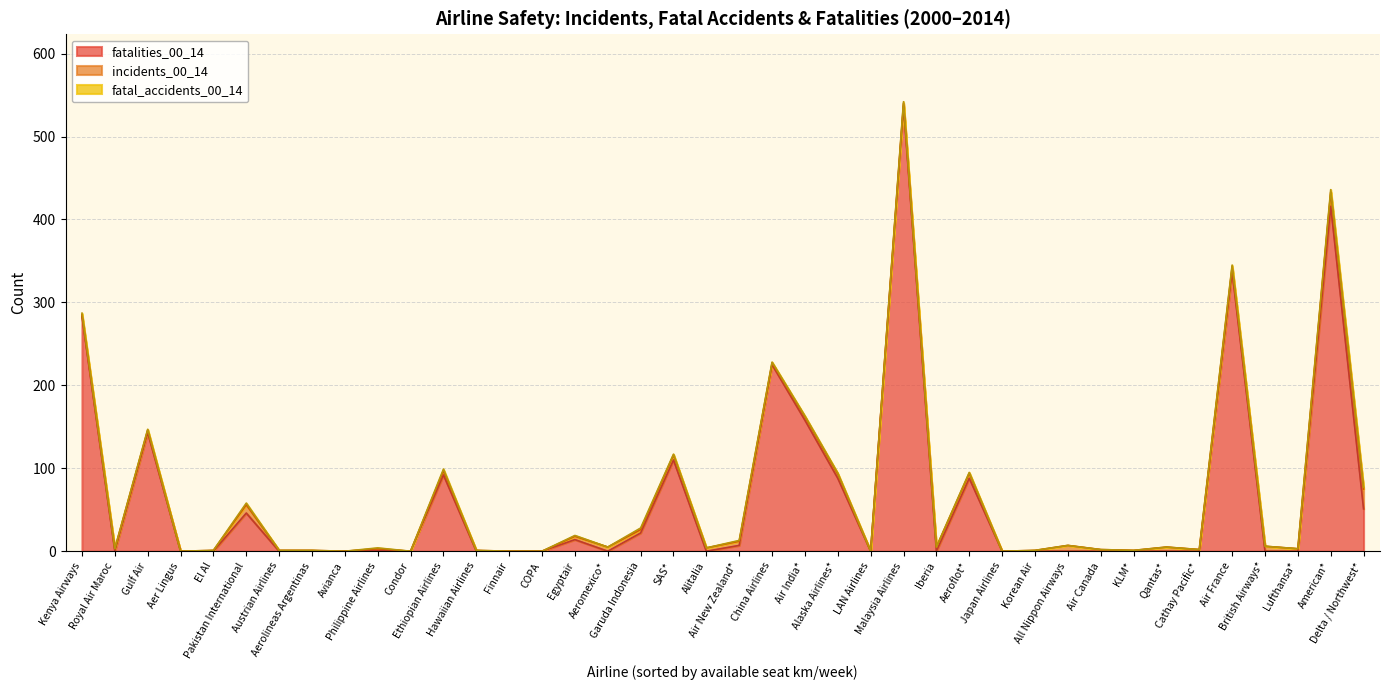

True or false: fatalities_00_14 and fatal_accidents_00_14 cross at least once.

False